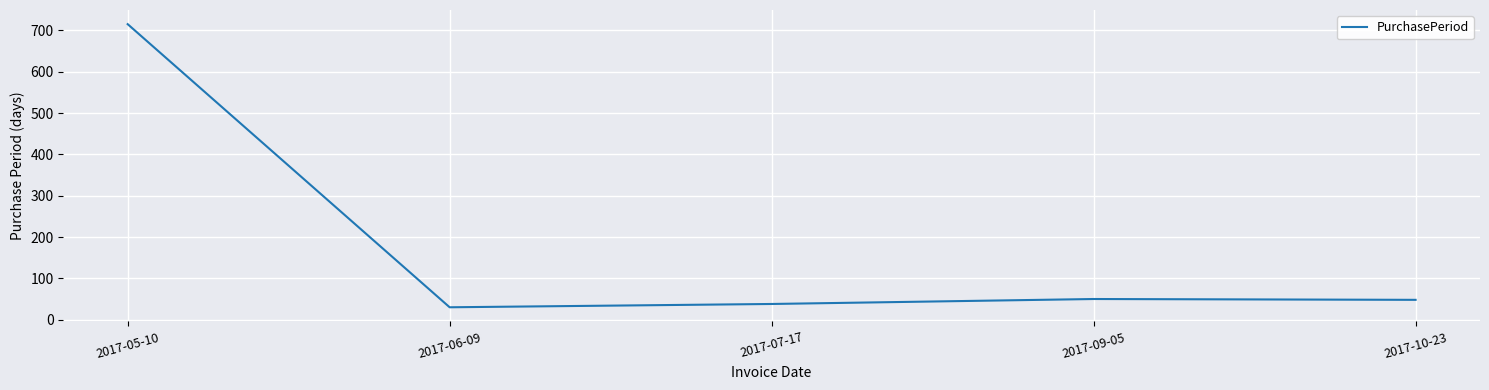

Is it true that the value at 2017-06-09 is 30?

True